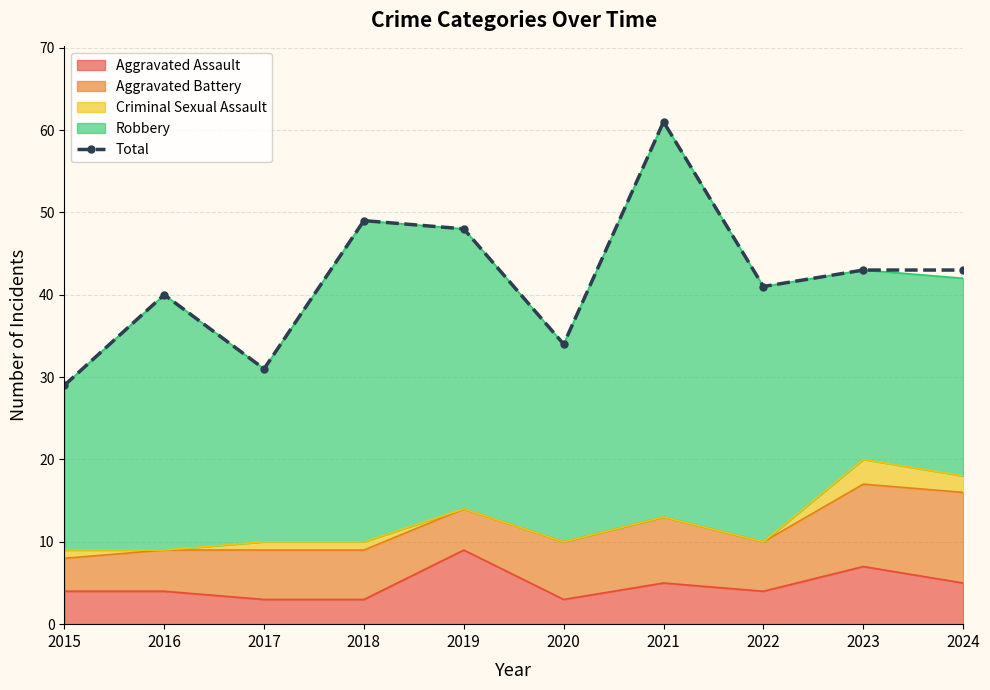

Rank the categories by value from lowest to highest.

2015, 2017, 2020, 2016, 2022, 2023, 2024, 2019, 2018, 2021